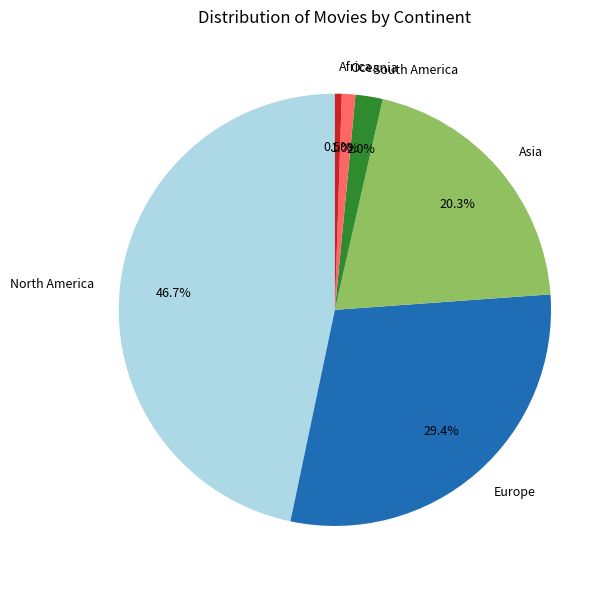

Which slice is the smallest?

Africa